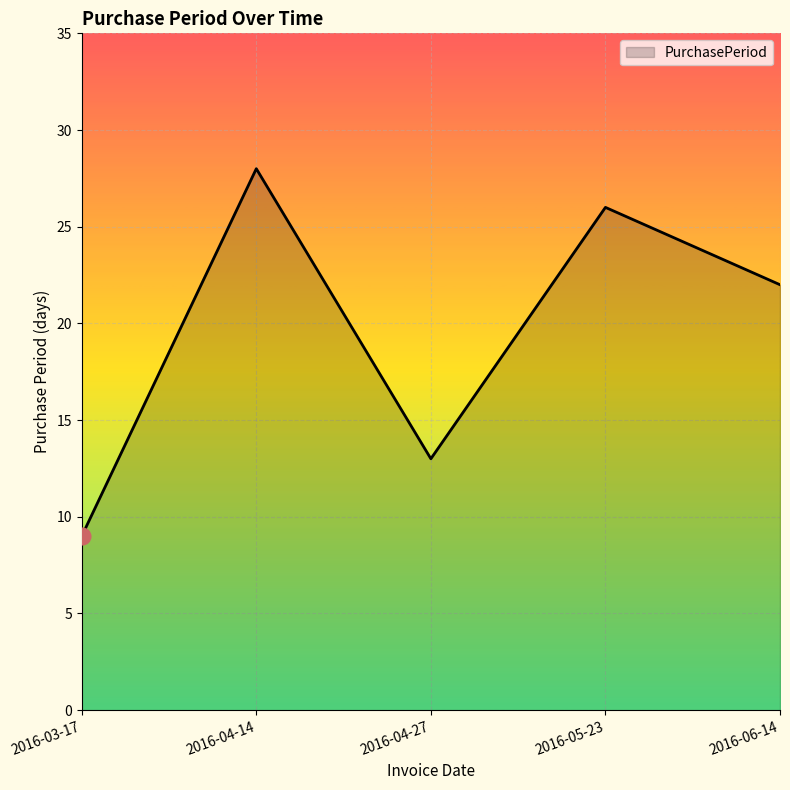

Rank the categories by value from lowest to highest.

2016-03-17, 2016-04-27, 2016-06-14, 2016-05-23, 2016-04-14